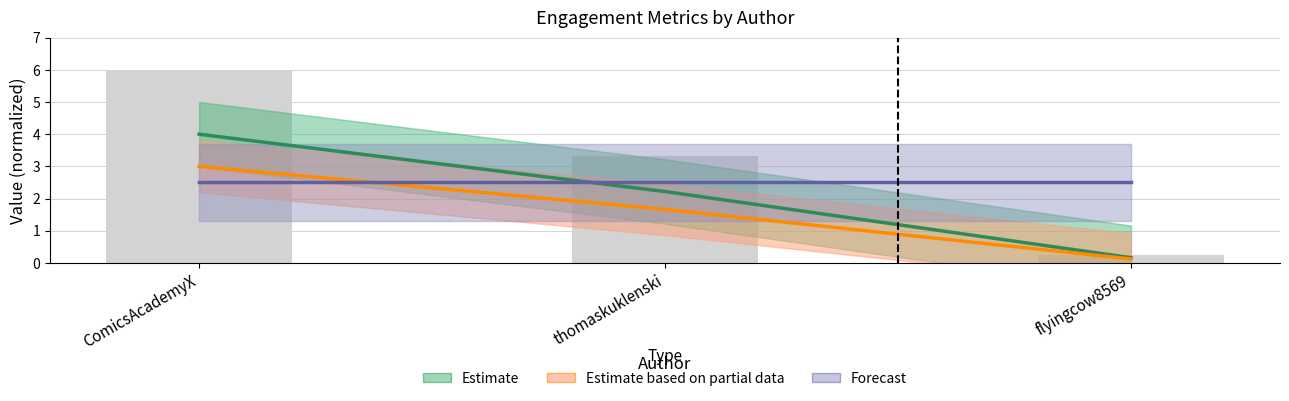

What are all the series names shown in the legend?

Estimate, Estimate based on partial data, Forecast